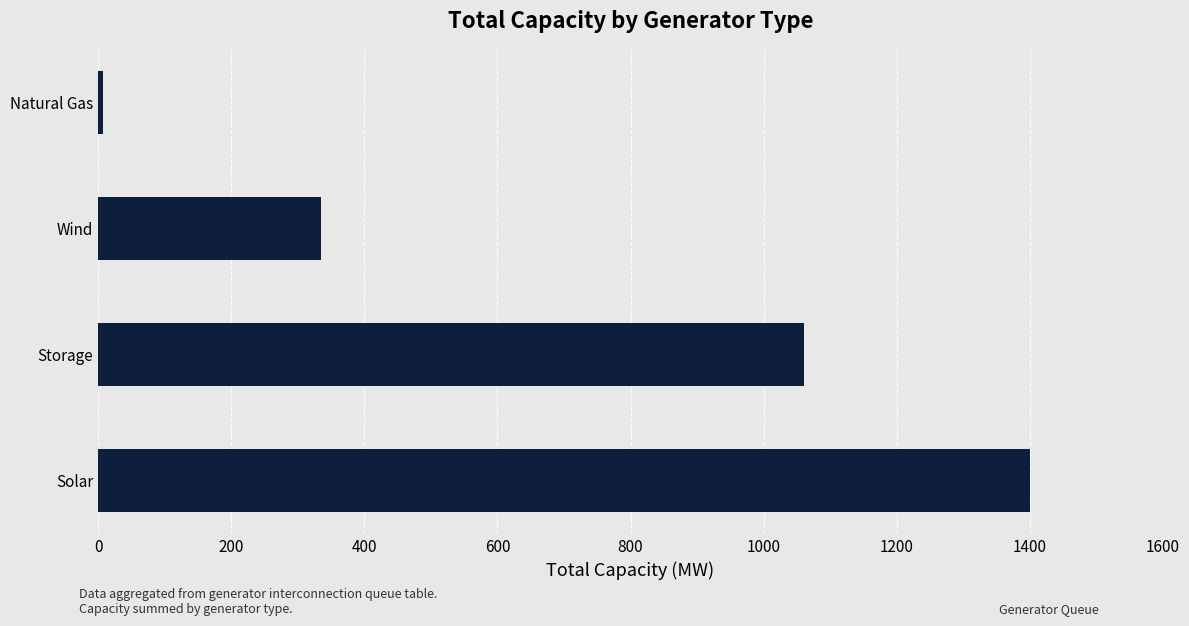

How many series are shown in this chart?

1